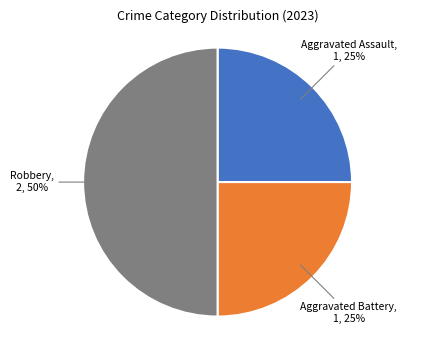

What percentage is the Aggravated Battery slice, to the nearest percent?

25%